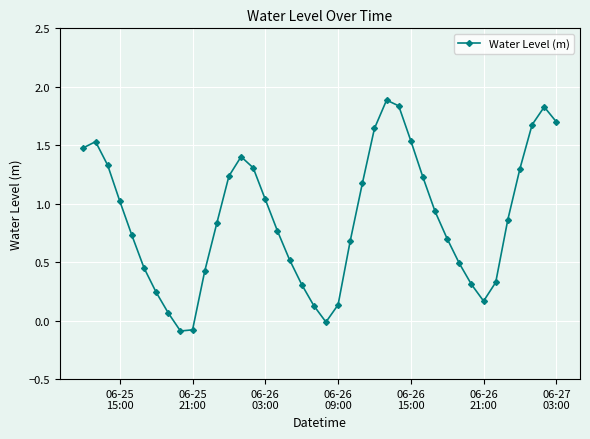

What is the difference between the second highest and minimum values?

1.9